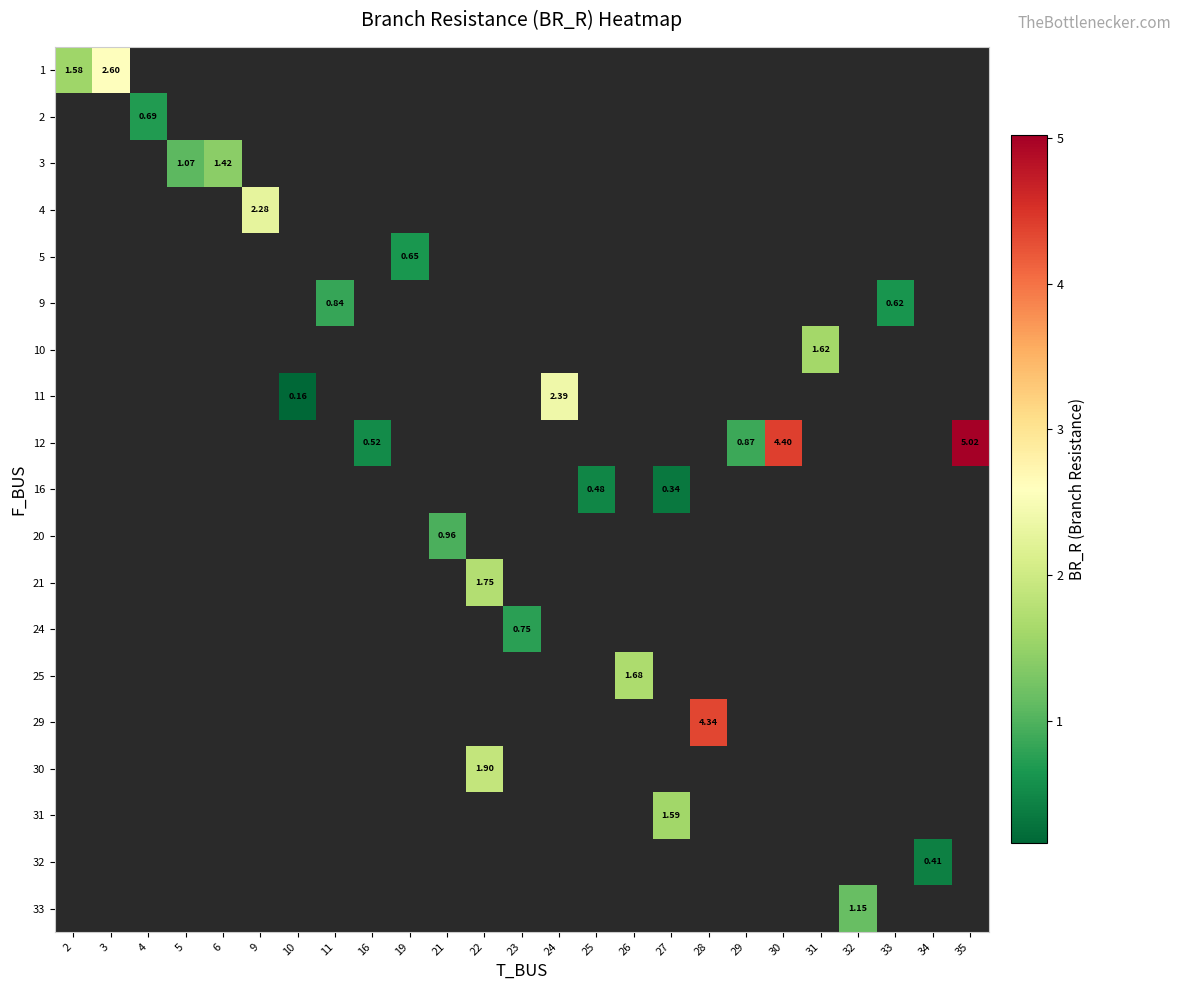

At how many categories does at least one series exceed 2?

6